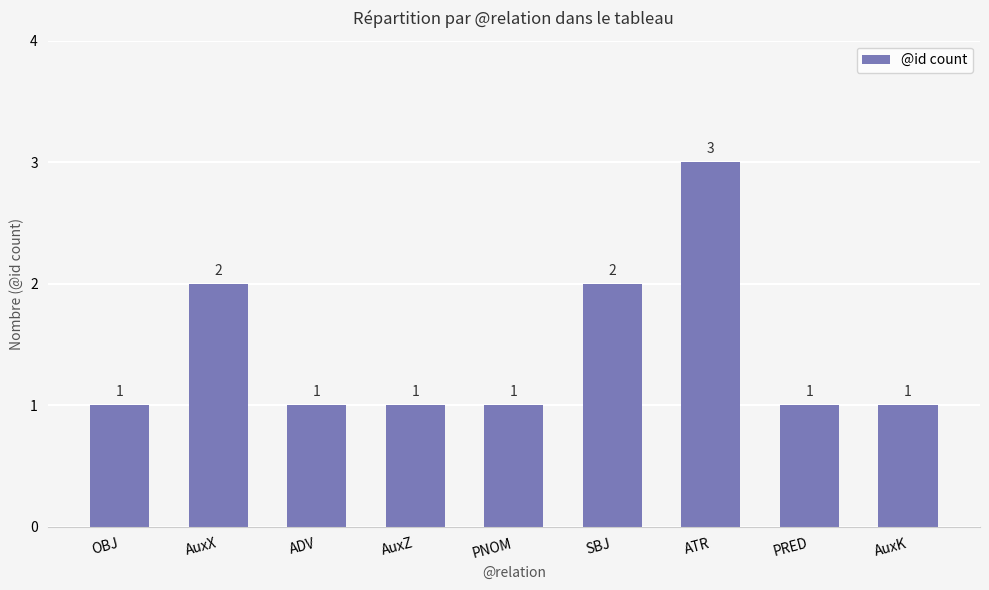

Reading left to right, transcribe all the data shown in this chart.

1	2	1	1	1	2	3	1	1